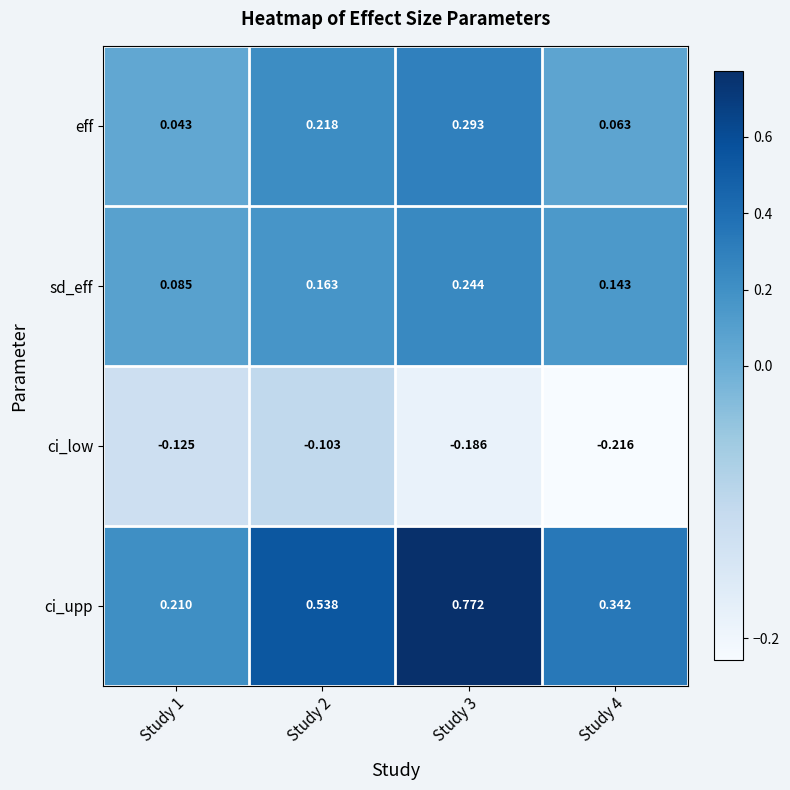

Which series has the largest total across all categories?

ci_upp